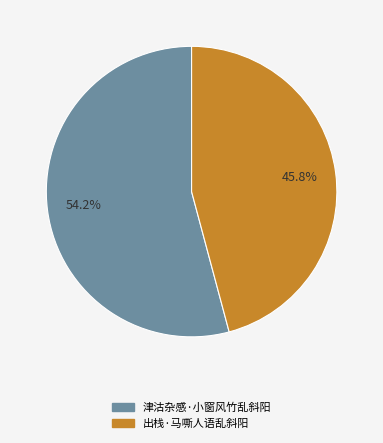

Is it true that 出栈·马嘶人语乱斜阳 is 31% of the pie?

False